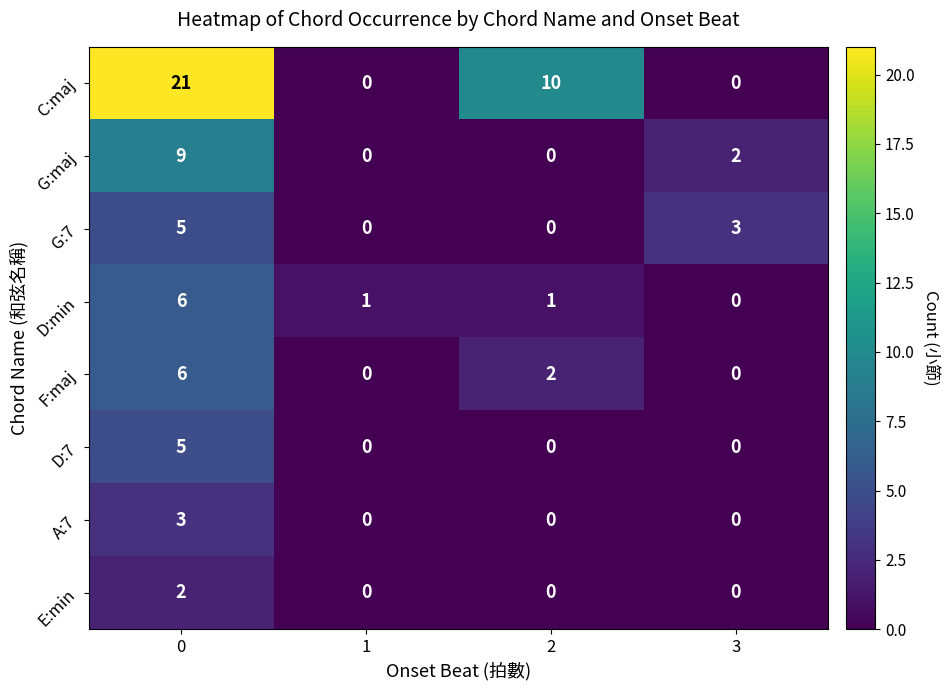

What is the total value across all series at 1?

1